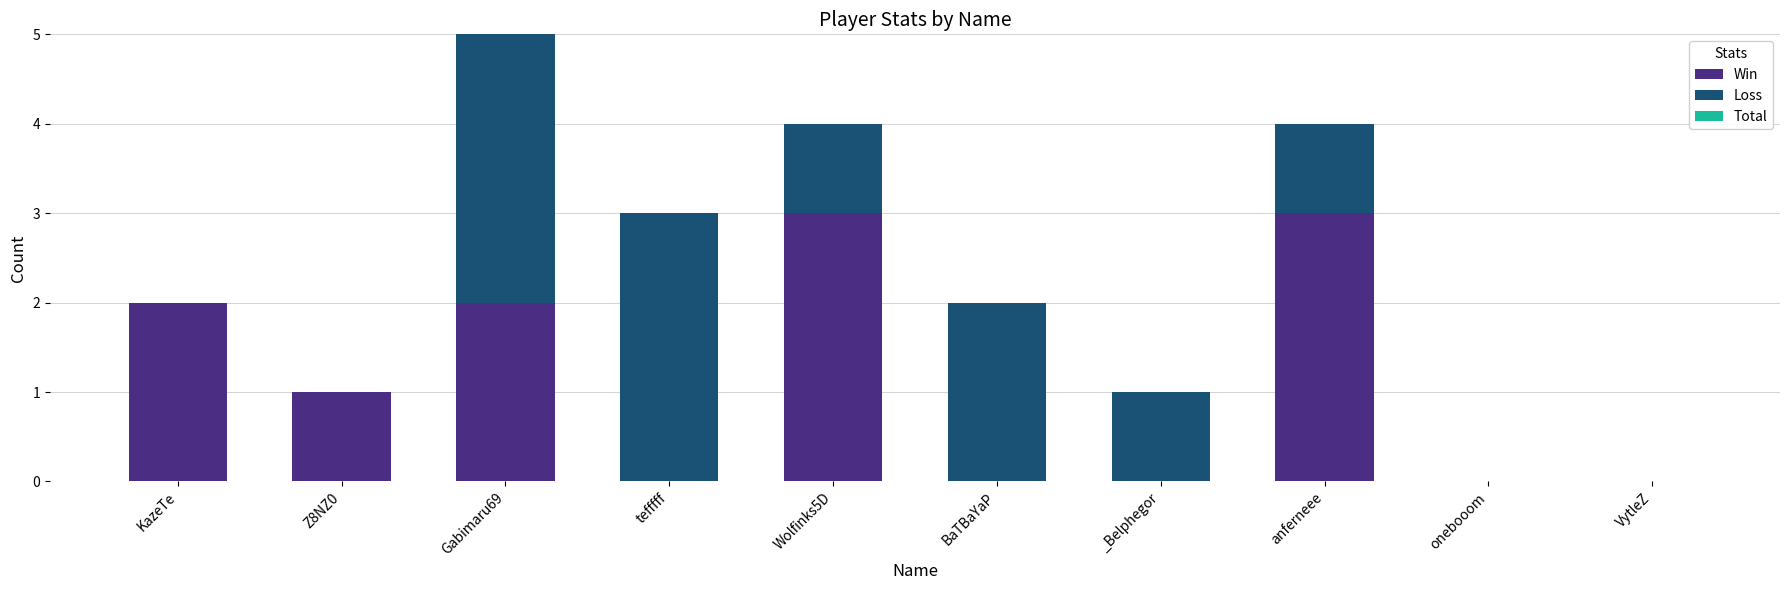

What is the sum of all Win values?

11